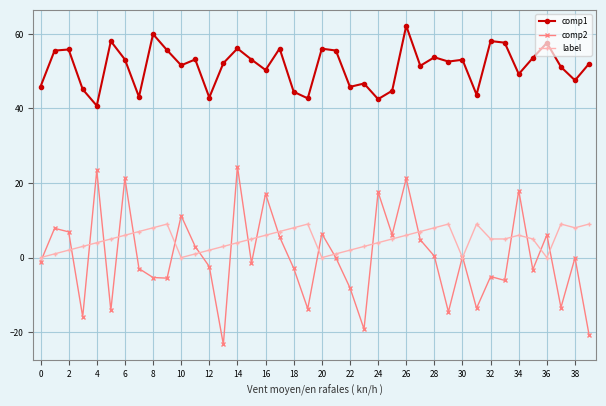

Which series has the largest total across all categories?

comp1